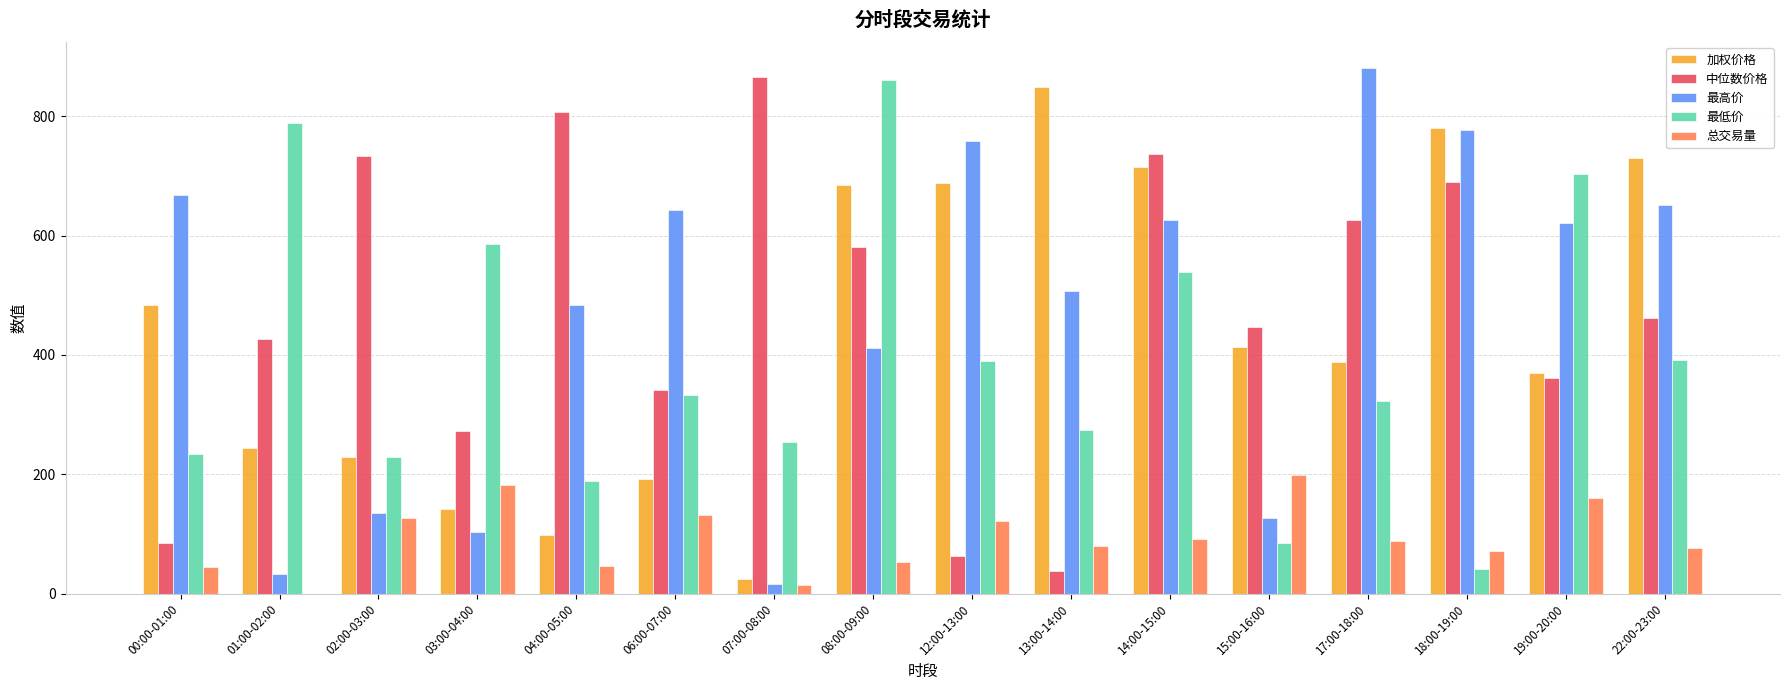

What is the average value of the 总交易量 series?

92.7